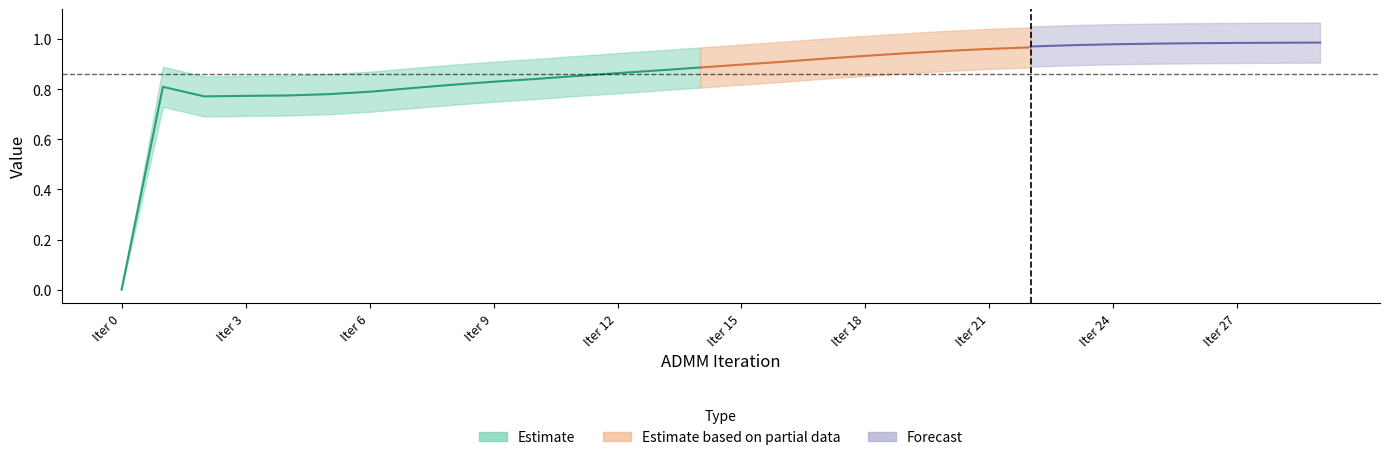

Is this an area chart (filled region under the line)?

No